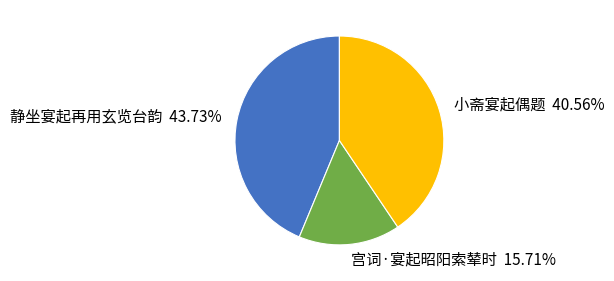

Is it true that 小斋宴起偶题 is 33% of the pie?

False